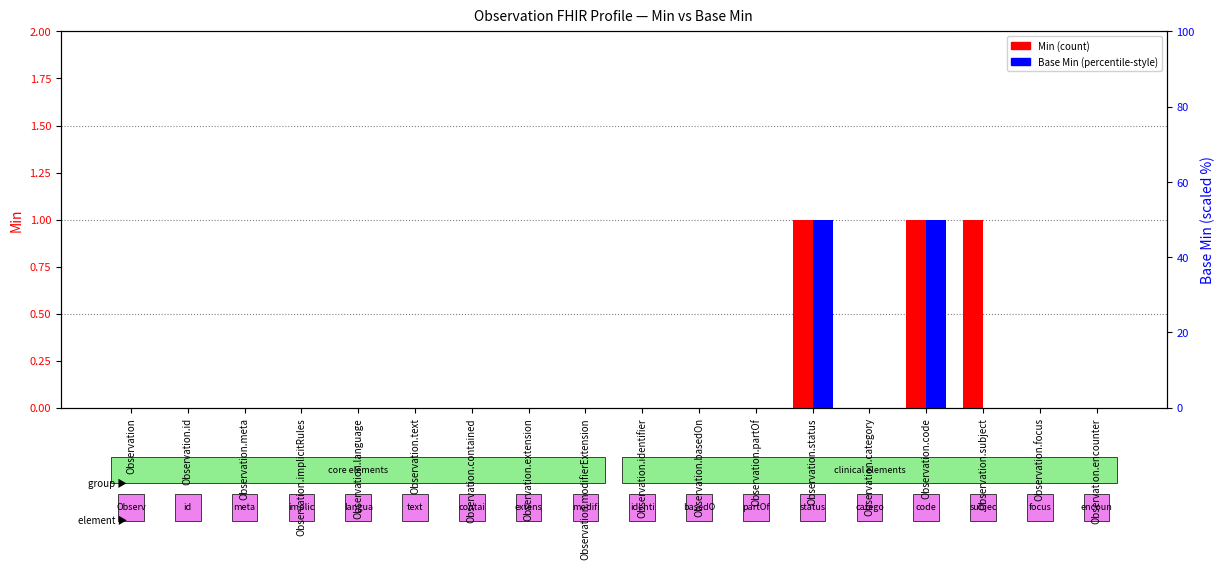

Which series changed the most between Observation.implicitRules and Observation.identifier?

Min